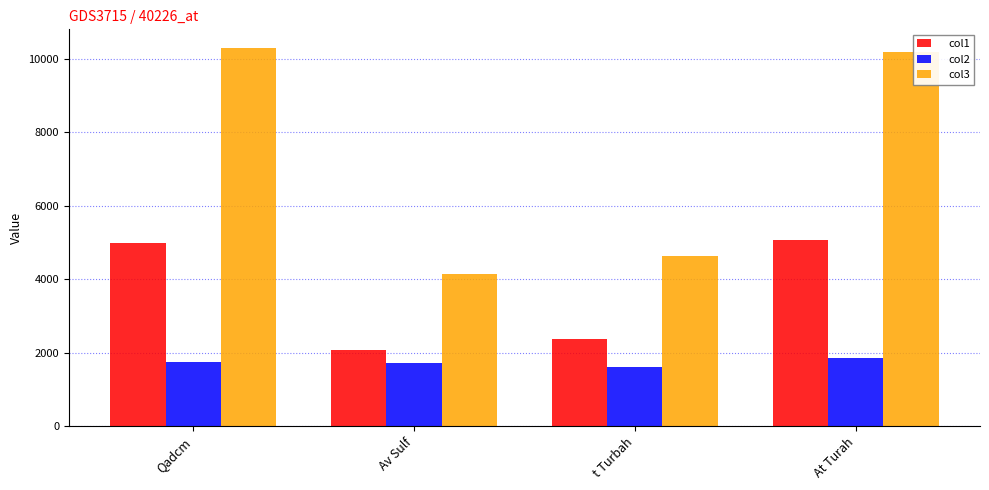

How many groups of bars are there?

4